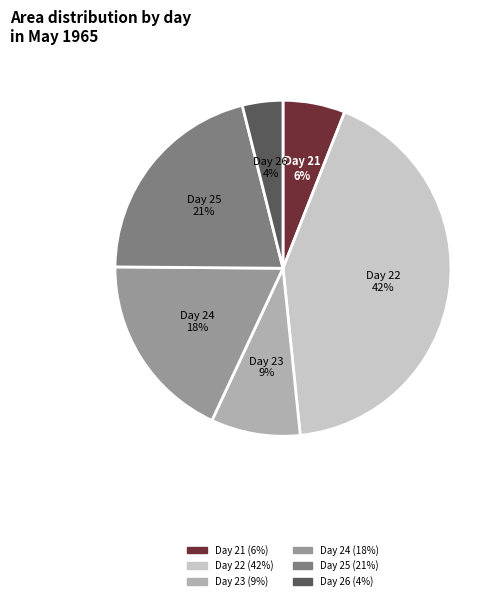

How many slices are in this pie chart?

6